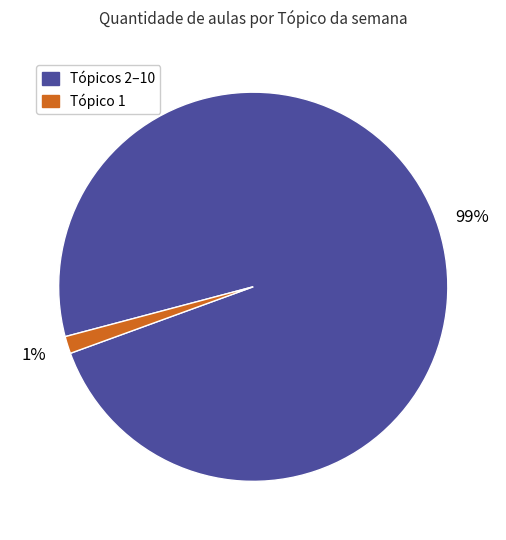

To the nearest percent, what is the average slice percentage?

50%